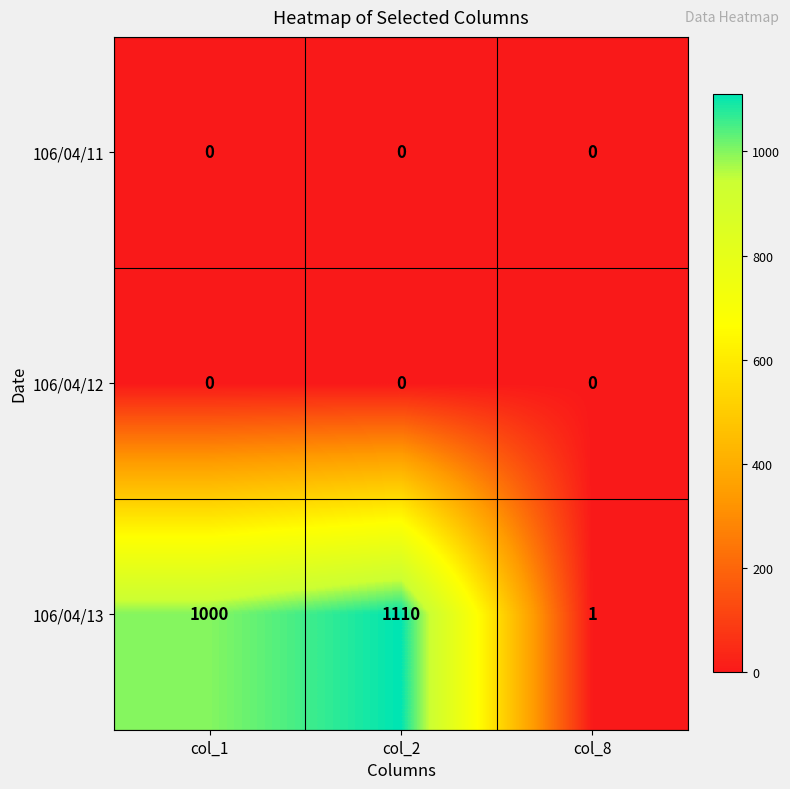

Which series has the largest total across all categories?

106/04/13